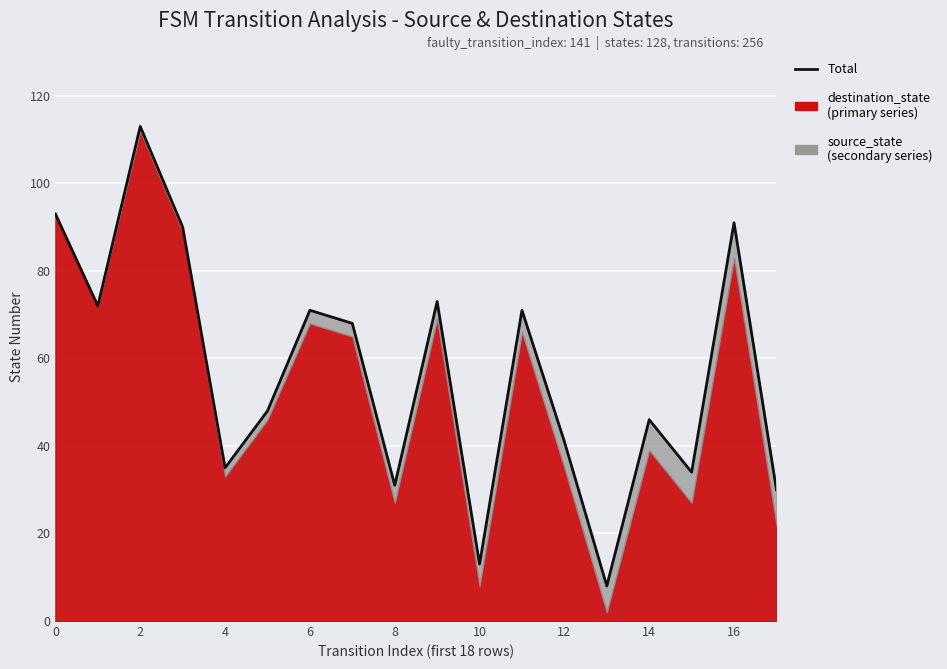

What is the smallest value displayed?

8